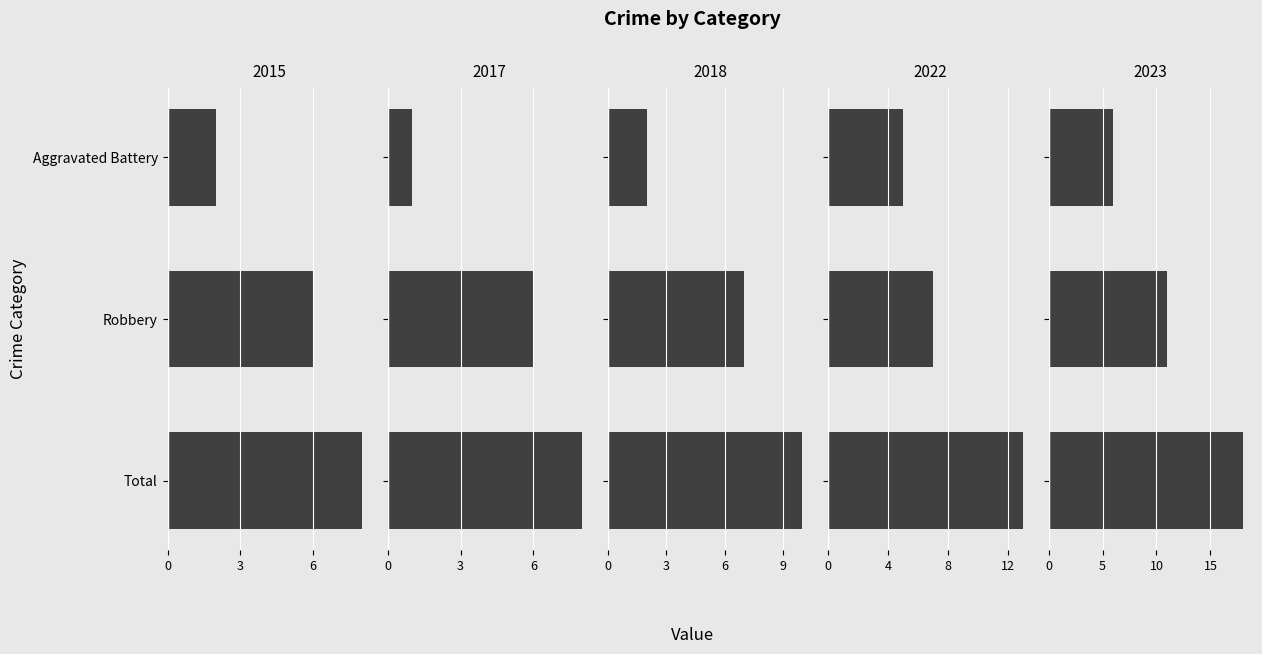

The 2017 series shows 4 at Robbery. True or false?

False